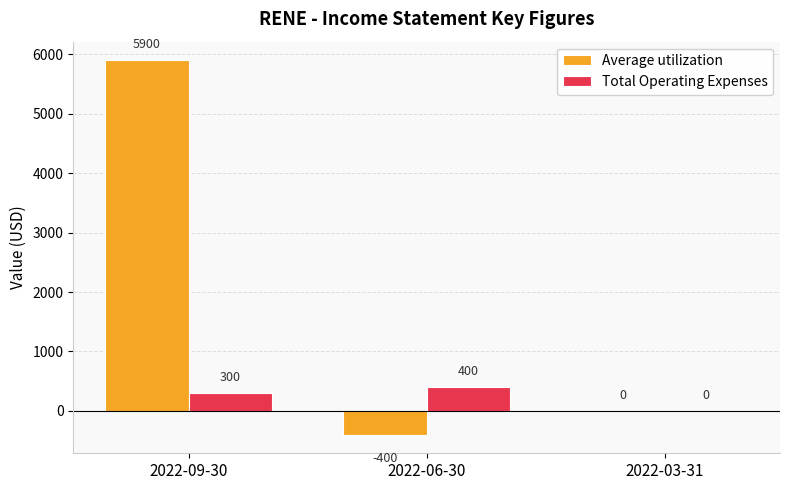

Reading left to right, what are all the values shown in this chart?

Average utilization: 2022-09-30=5900	2022-06-30=-400	2022-03-31=0
Total Operating Expenses: 2022-09-30=300	2022-06-30=400	2022-03-31=0